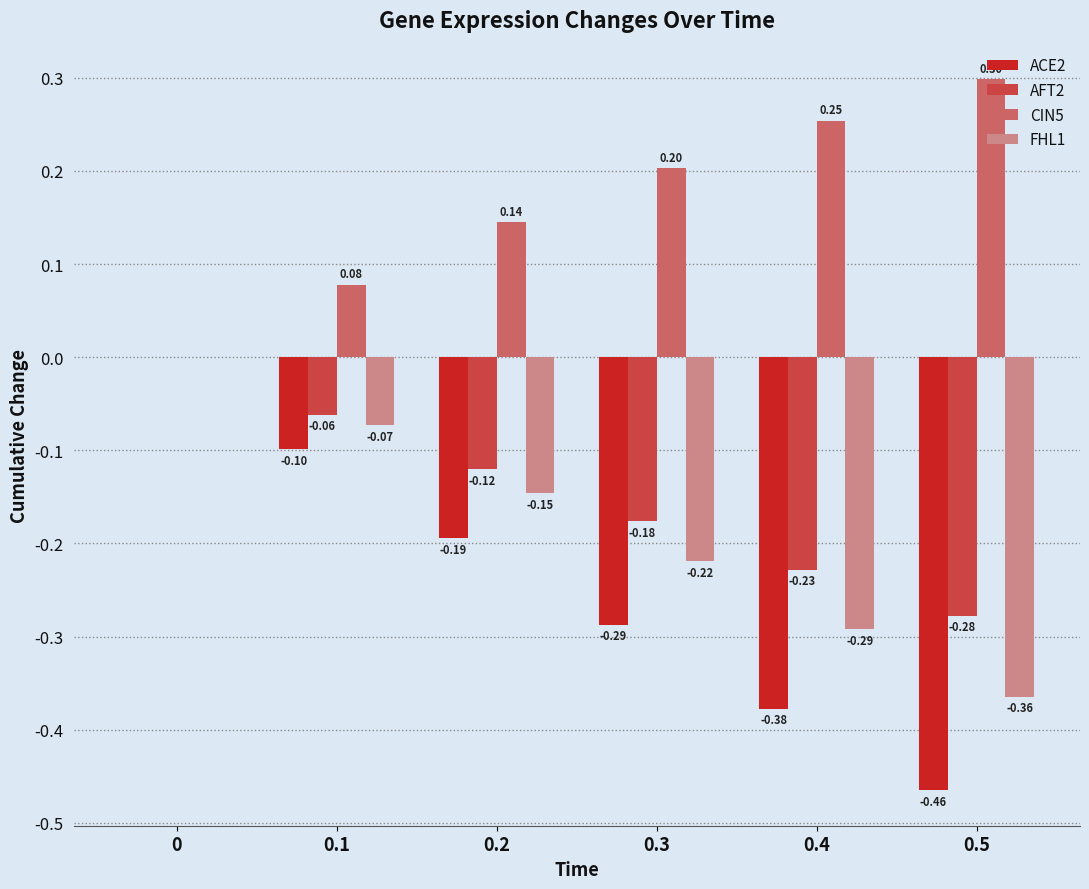

Between 0.1 and 0.2, which series saw the biggest shift?

ACE2